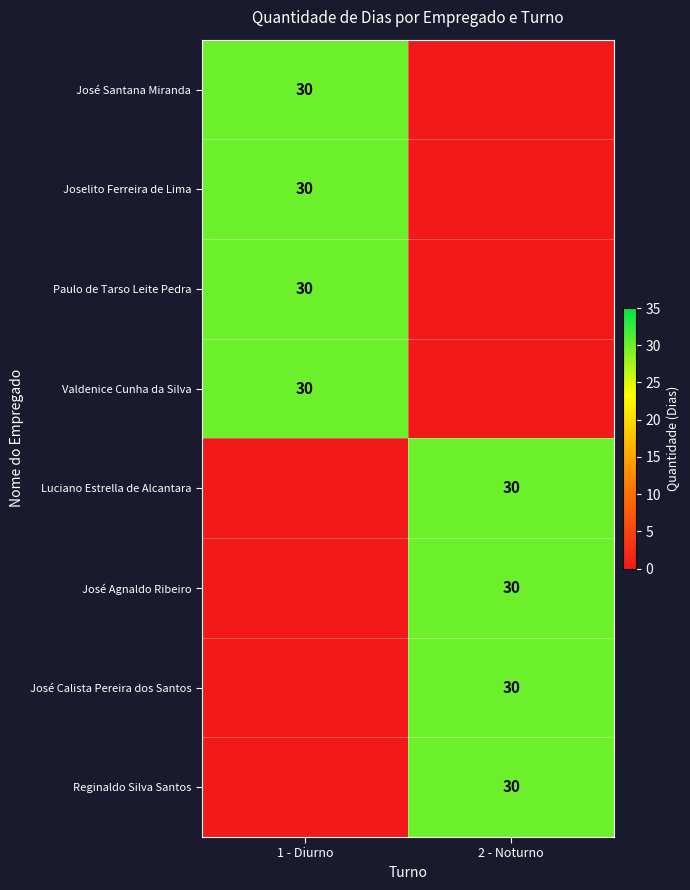

The Luciano Estrella de Alcantara series shows 30 at 2 - Noturno. True or false?

True